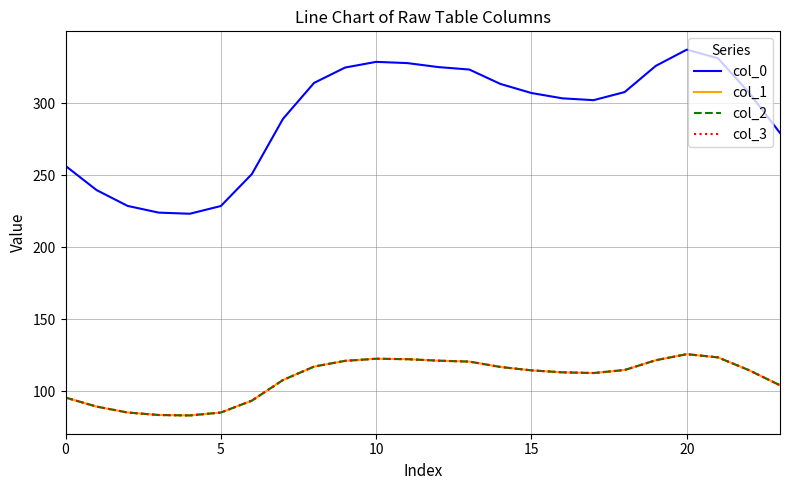

Is this an area chart (filled region under the line)?

No